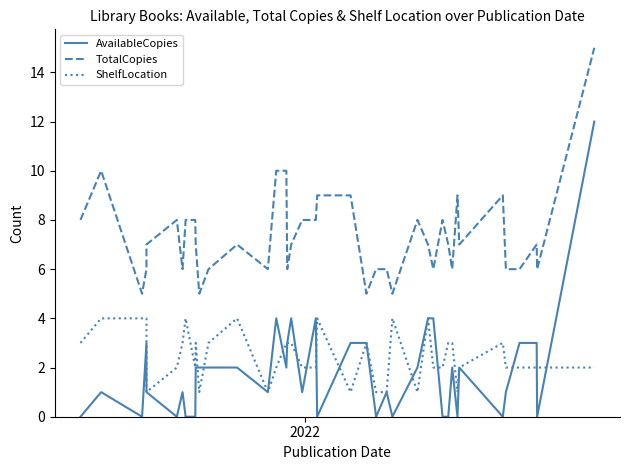

Reading left to right, list all the values displayed in this chart.

AvailableCopies: 0	1	0	3	1	0	1	0	0	2	2	2	2	1	4	2	3	4	1	4	0	3	3	0	1	0	2	4	4	0	0	2	0	2	0	1	3	3	0	12
TotalCopies: 8	10	5	6	7	8	6	8	8	7	5	6	7	6	10	10	6	7	8	8	9	9	5	6	6	5	8	7	6	8	7	6	9	7	9	6	6	7	6	15
ShelfLocation: 3	4	4	4	1	2	3	4	2	3	1	3	4	1	2	3	3	3	2	2	4	1	3	1	1	4	1	4	2	2	3	3	1	2	3	2	2	2	2	2